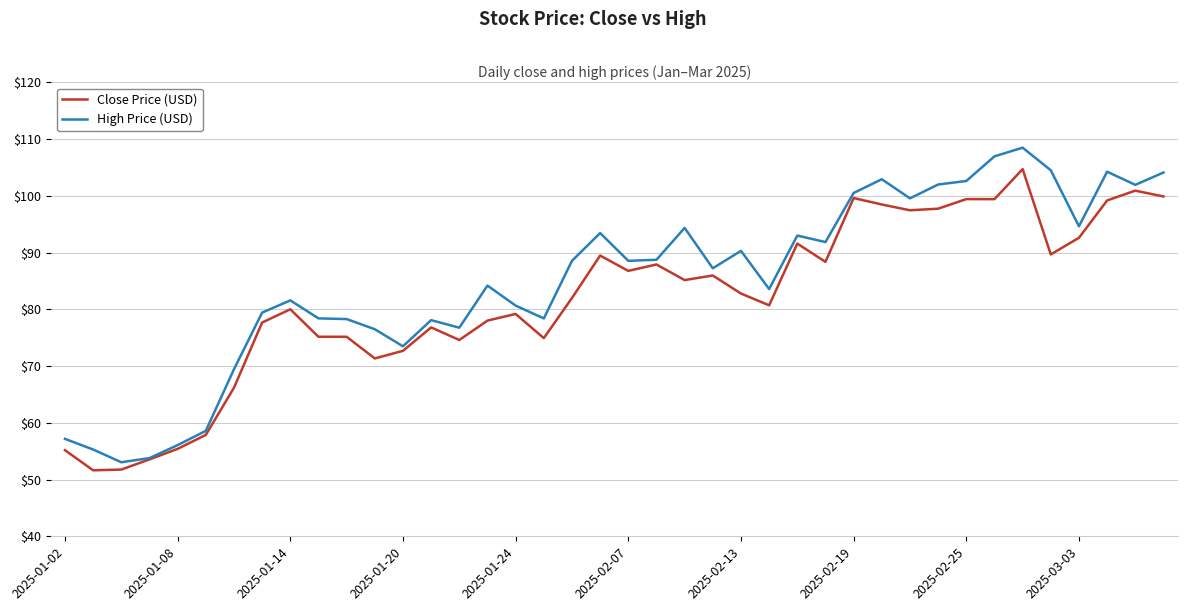

Which series has the widest spread of values?

High Price (USD)